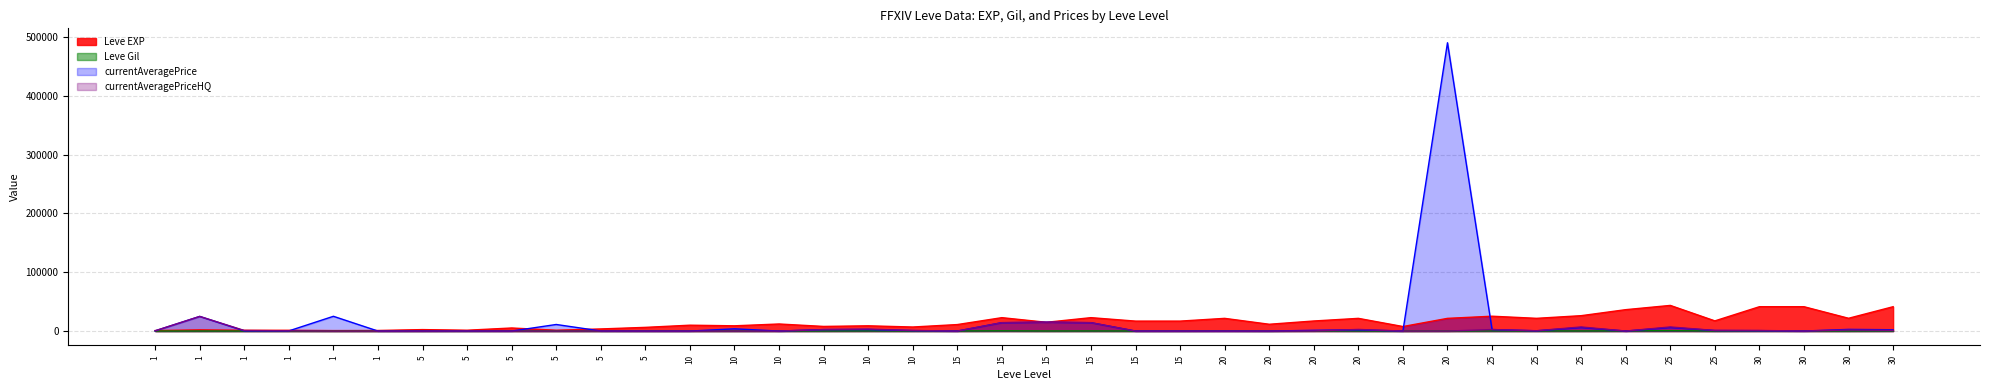

How many categories are shown in the chart?

40